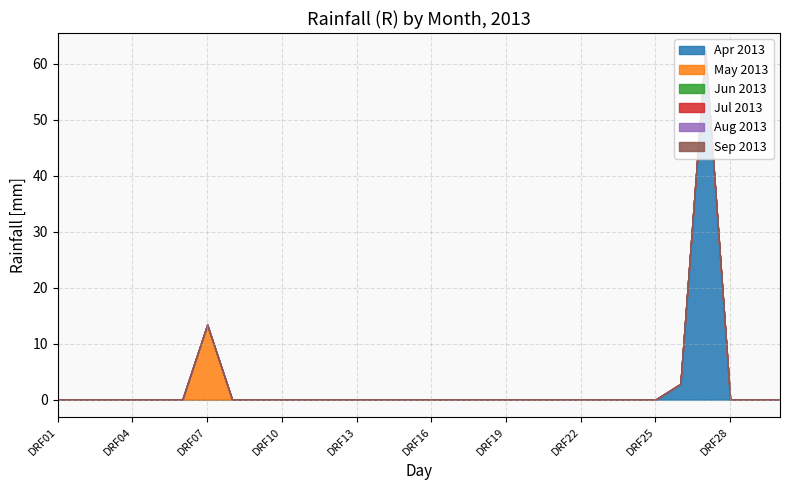

How many lines are shown in the chart?

6